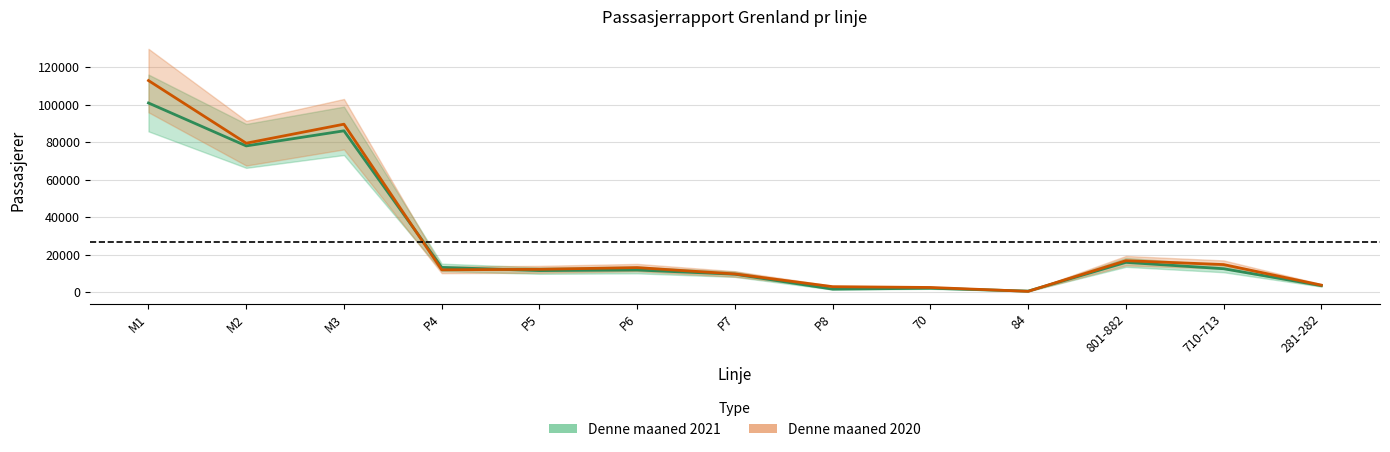

How many data points does each series have?

13